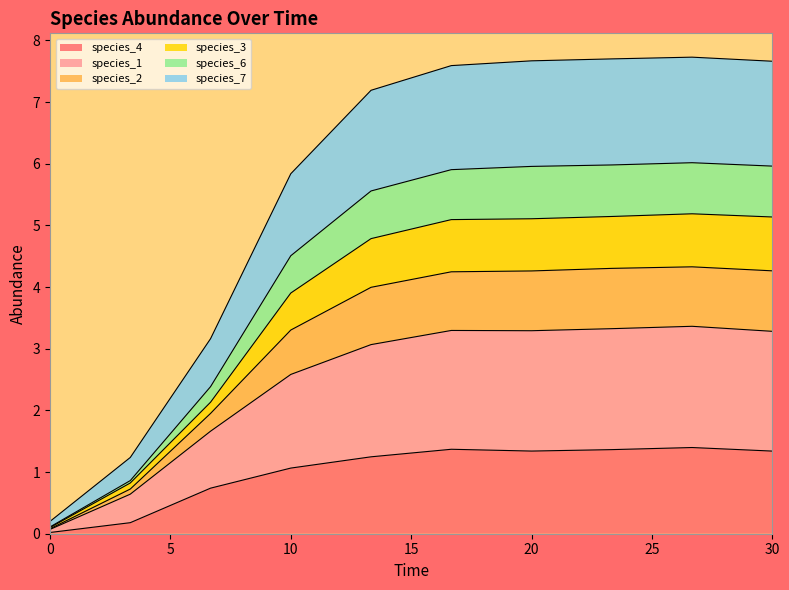

Does the chart display data point markers on the line(s)?

No